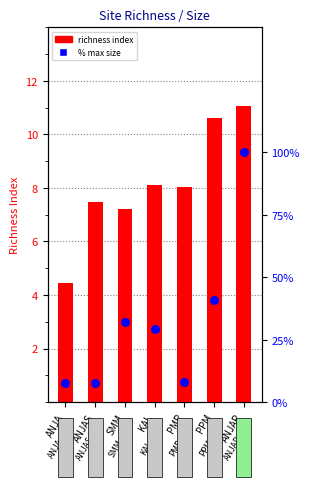

Which series has the largest Y range (max minus min)?

% max size